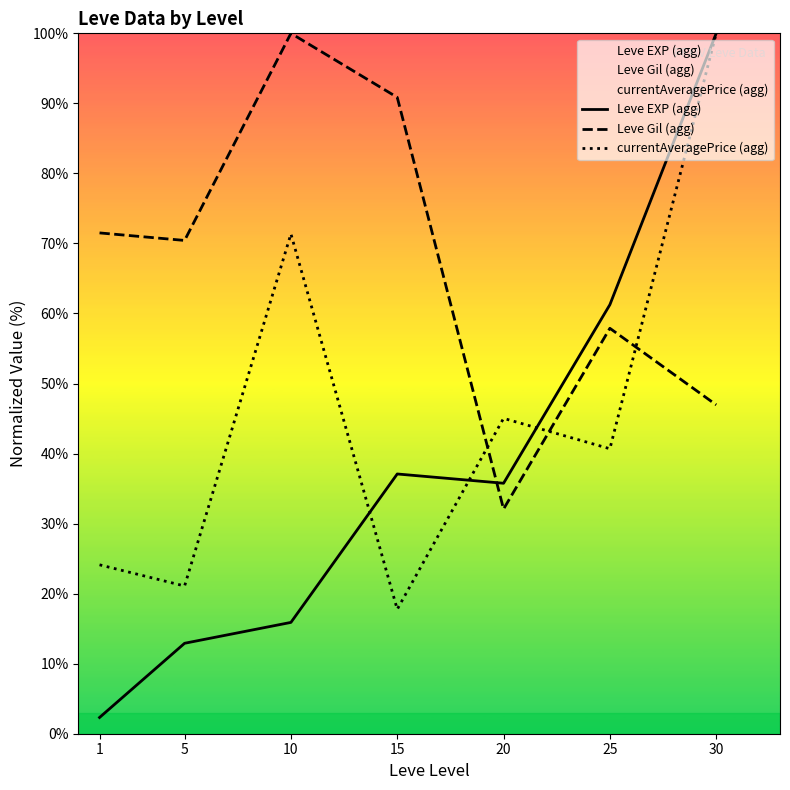

What is the difference between the maximum and second lowest values in the Leve Gil (agg) series?

53.0